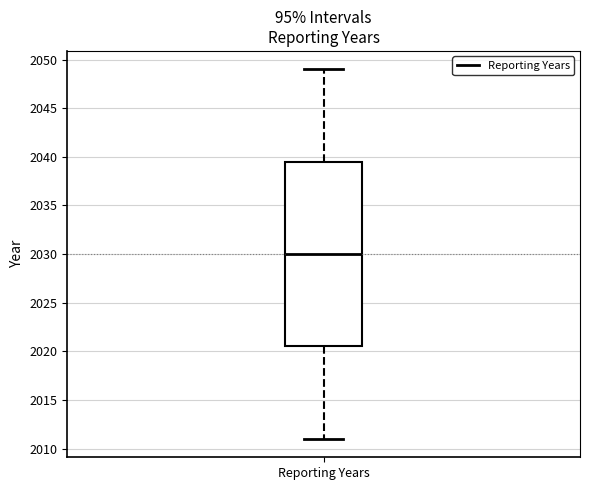

Where does the lower whisker of the box for Reporting Years end on the y-axis? The values are not printed on the chart, so give them approximately, as read against the axis.

2011.0